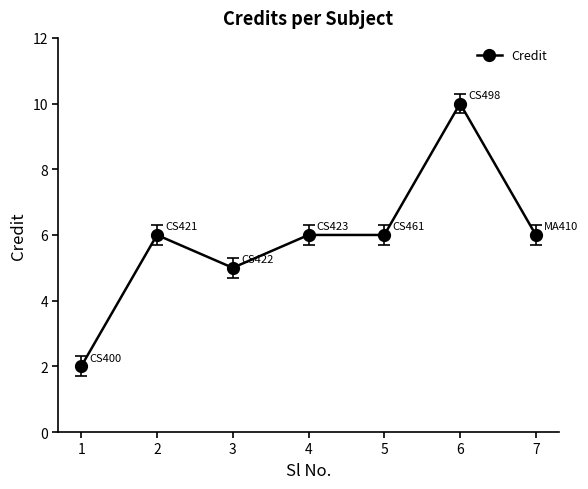

Reading left to right, extract all data points from this chart.

1=2	2=6	3=5	4=6	5=6	6=10	7=6